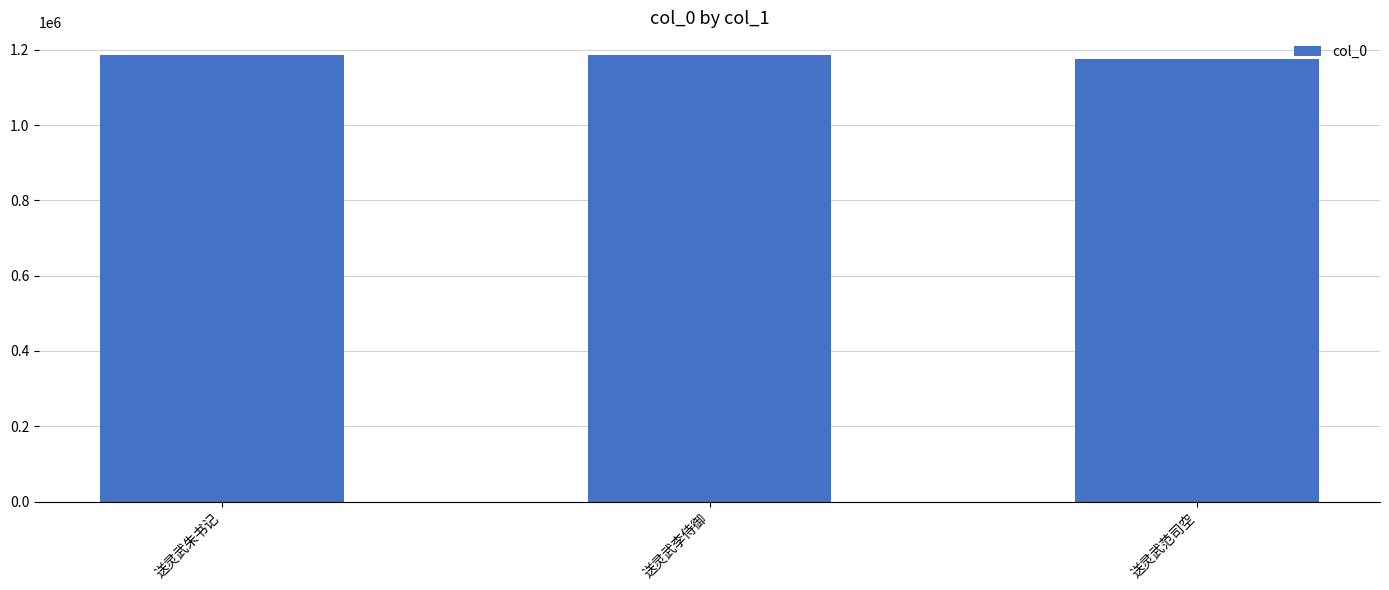

What is the sum of all values?

3547105